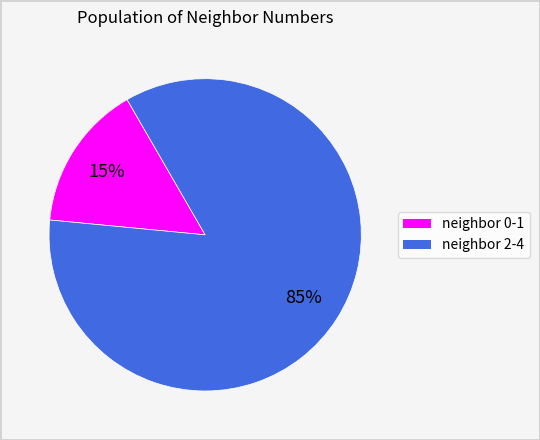

Count the number of slices in the pie.

2